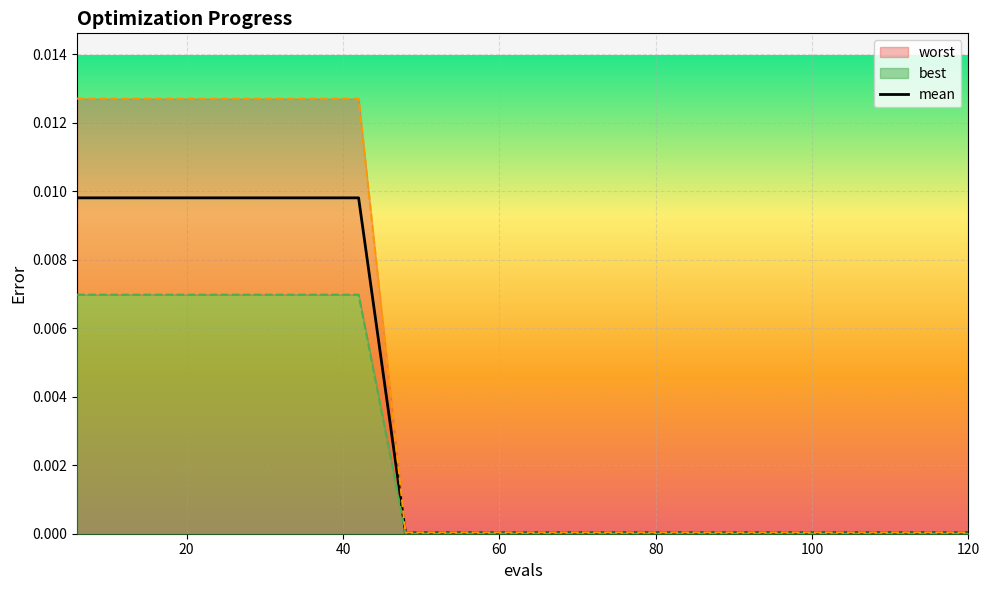

Is it true that the value at 14 is 0.0?

False